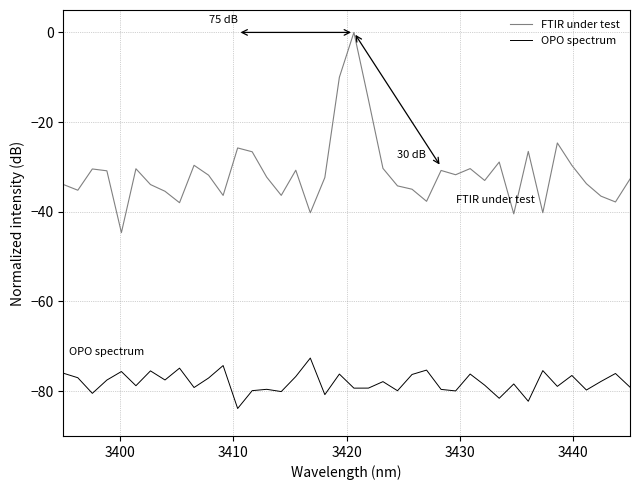

Which series has the widest spread of values?

FTIR under test